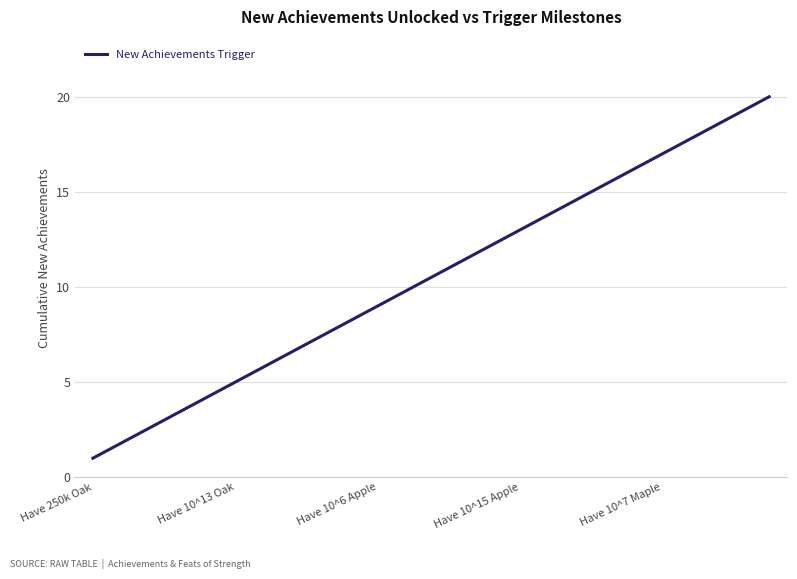

What is the sum of all values?

210